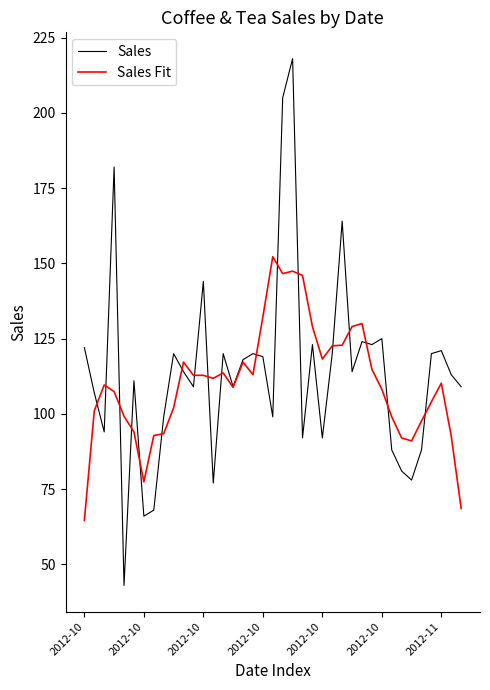

How many distinct data groups are displayed?

2